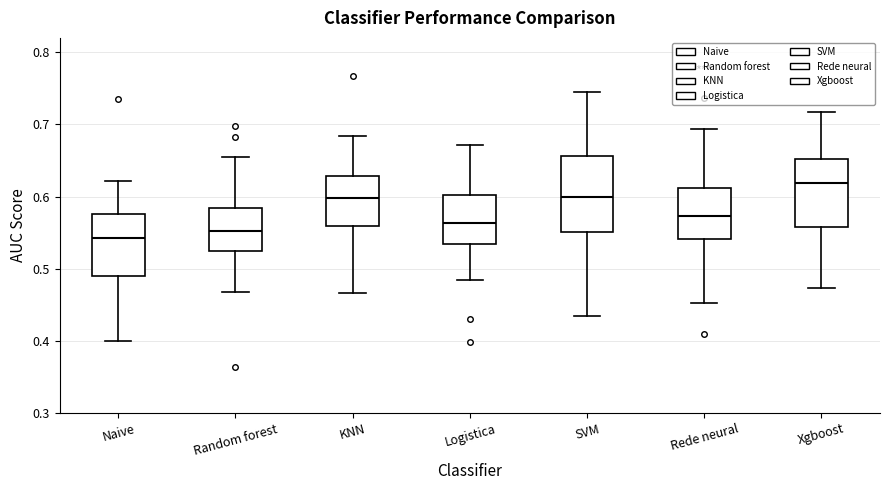

Reading left to right, read every box against the y-axis: the position of its median line, the range the box covers, and the ends of its whiskers. The values are not printed on the chart, so give them approximately, as read against the axis.

Naive: median 0.54, box 0.49 to 0.58, whiskers 0.40 to 0.62
Random forest: median 0.55, box 0.52 to 0.58, whiskers 0.47 to 0.65
KNN: median 0.60, box 0.56 to 0.63, whiskers 0.47 to 0.68
Logistica: median 0.56, box 0.53 to 0.60, whiskers 0.48 to 0.67
SVM: median 0.60, box 0.55 to 0.66, whiskers 0.43 to 0.74
Rede neural: median 0.57, box 0.54 to 0.61, whiskers 0.45 to 0.69
Xgboost: median 0.62, box 0.56 to 0.65, whiskers 0.47 to 0.72